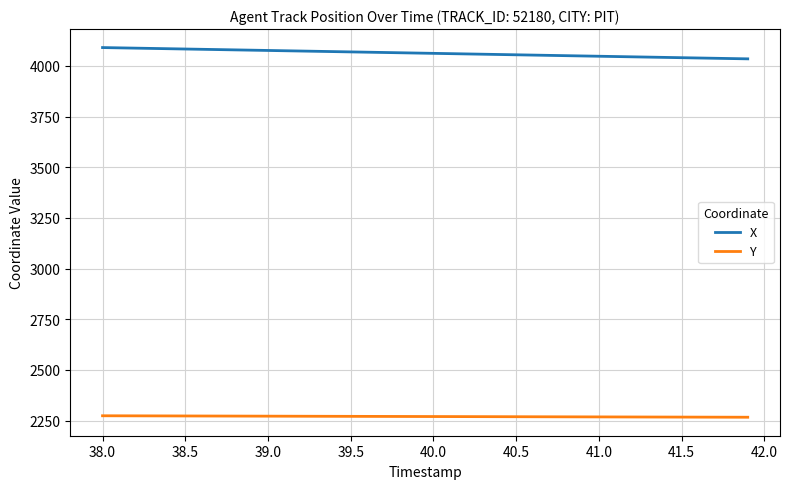

Which series has the largest total across all categories?

X